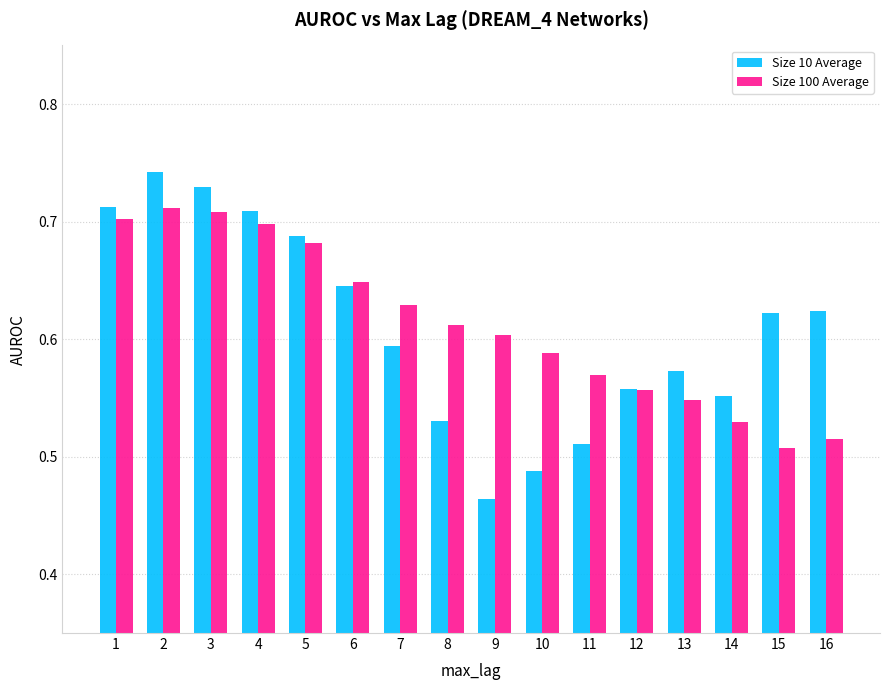

What is the total value across all series at 8?

1.1